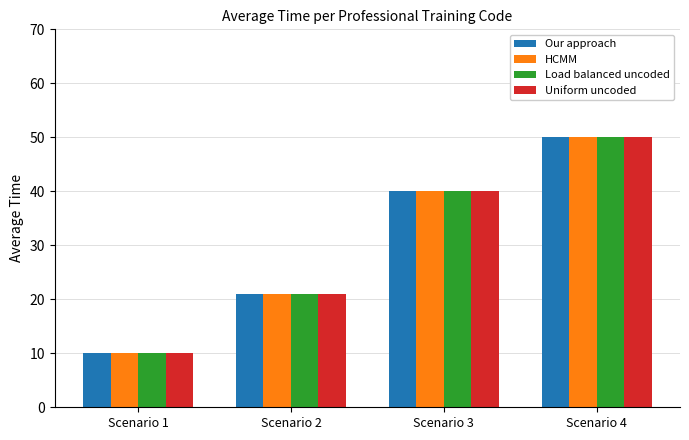

What is the value of the Our approach bar at the 4th from the left?

50